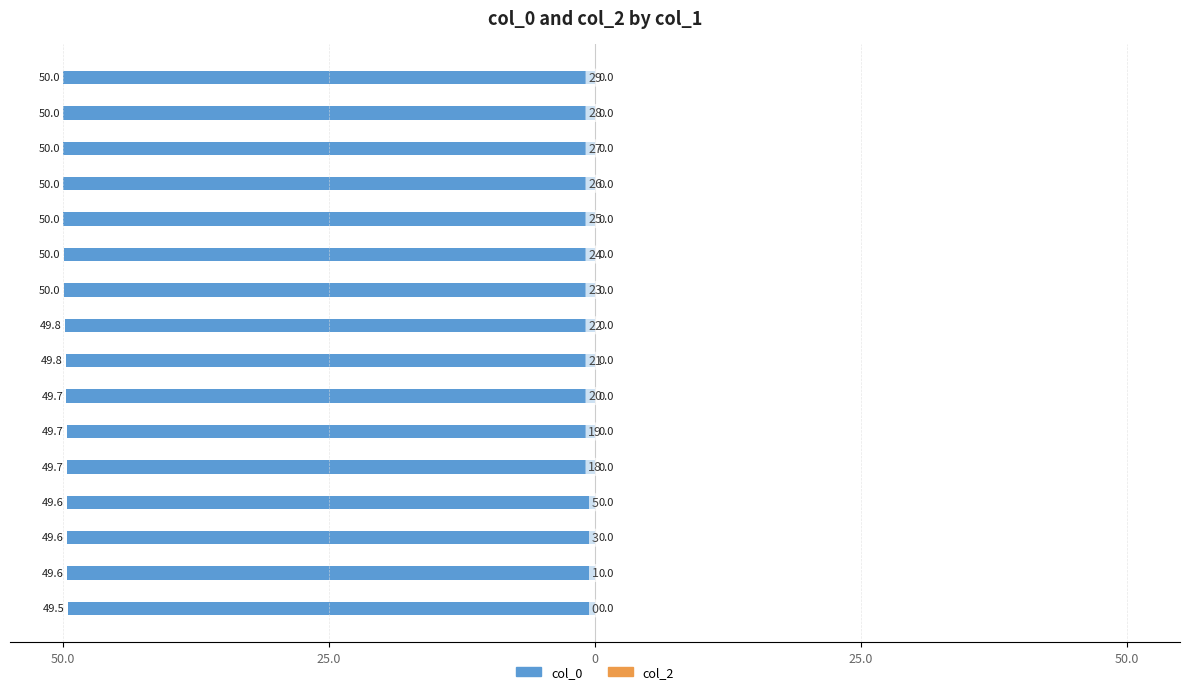

Does the chart contain stacked bars?

No